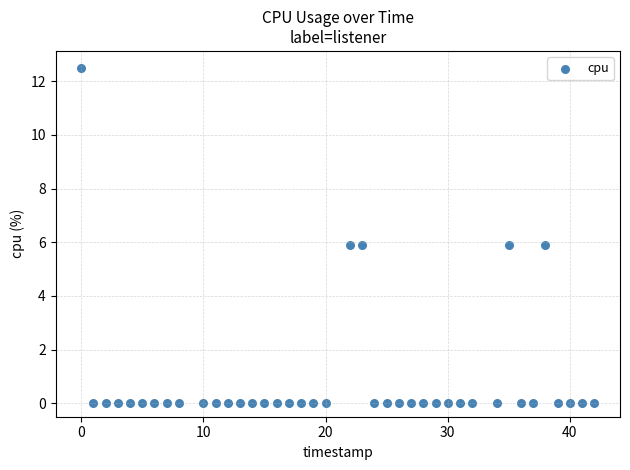

What is the range of X values (max minus min)?

42.0